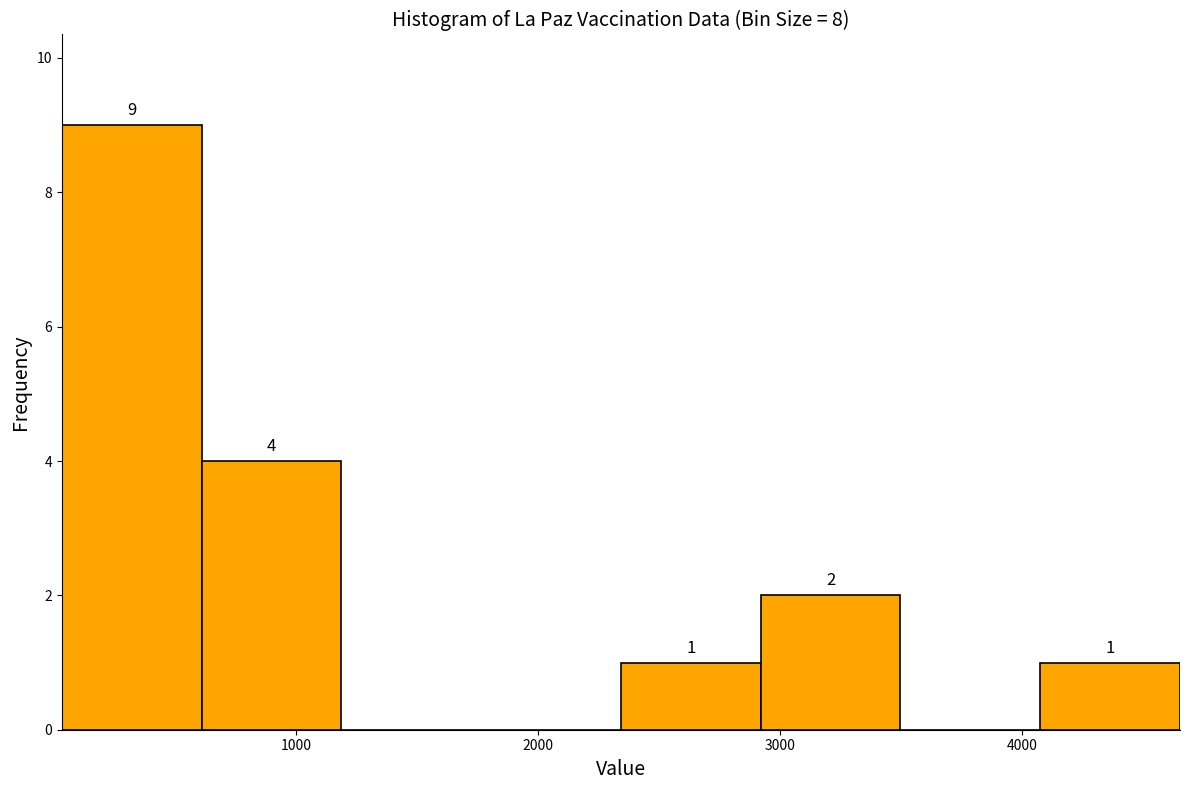

Which range on the x-axis has the tallest bar?

0 to 600